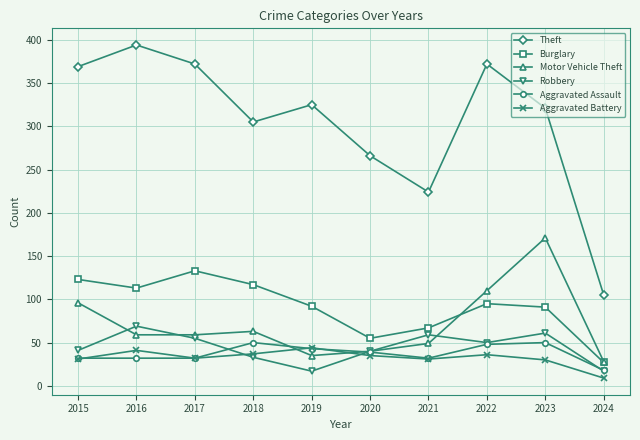

In Motor Vehicle Theft, how many points are higher than both neighbors (excluding endpoints)?

2